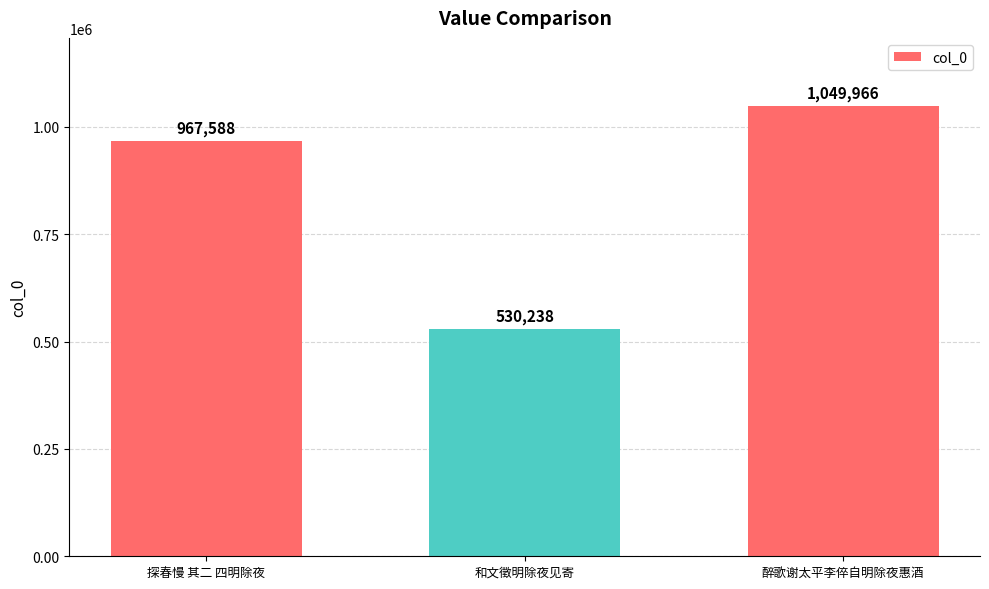

Where is the data nearest to the value 790102?

探春慢 其二 四明除夜